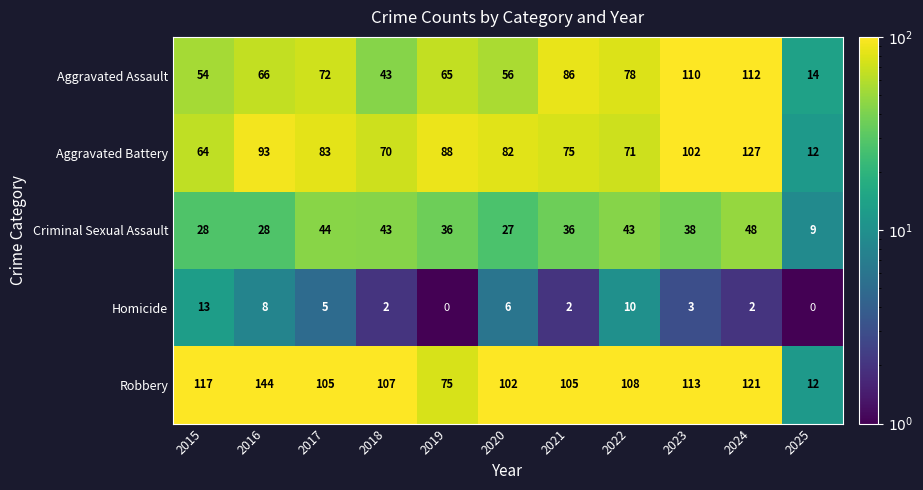

How many categories are shown in the chart?

11